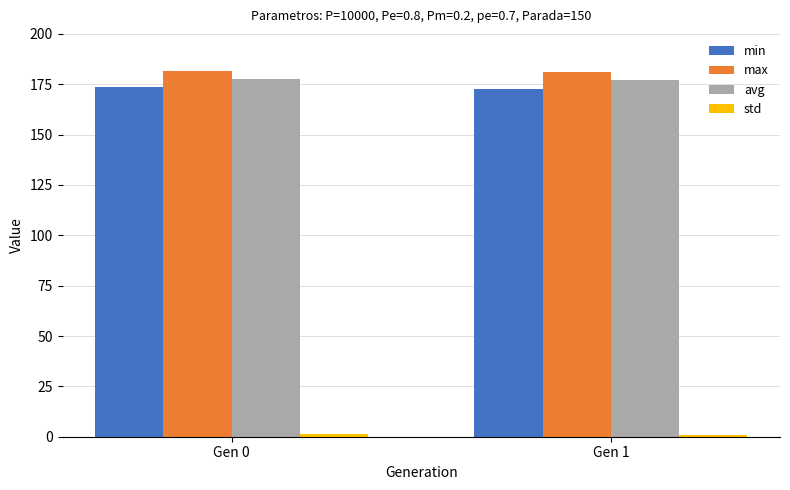

The value of max at Gen 1 is 180.9. True or false?

True